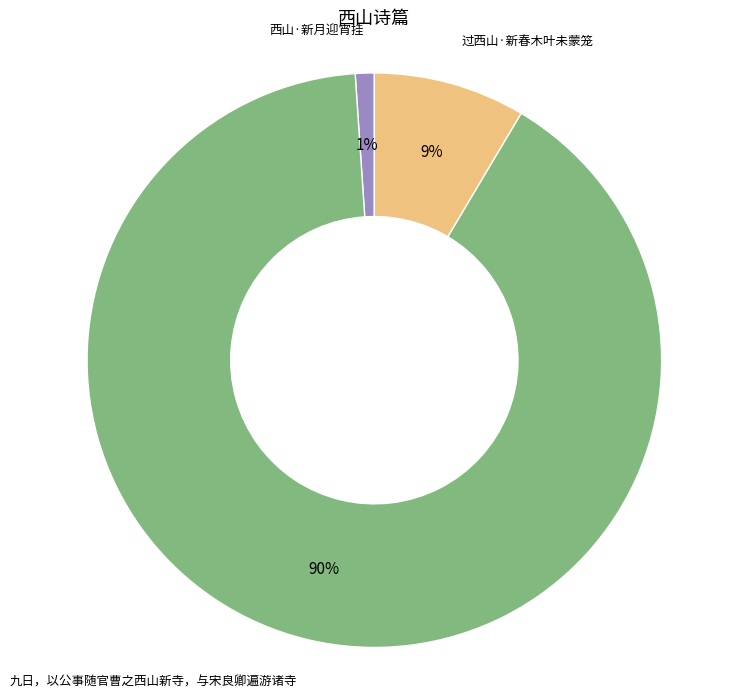

Is the sum of 九日，以公事随官曹之西山新寺，与宋良卿遍游诸寺 and 西山·新月迎宵挂 greater than half?

Yes